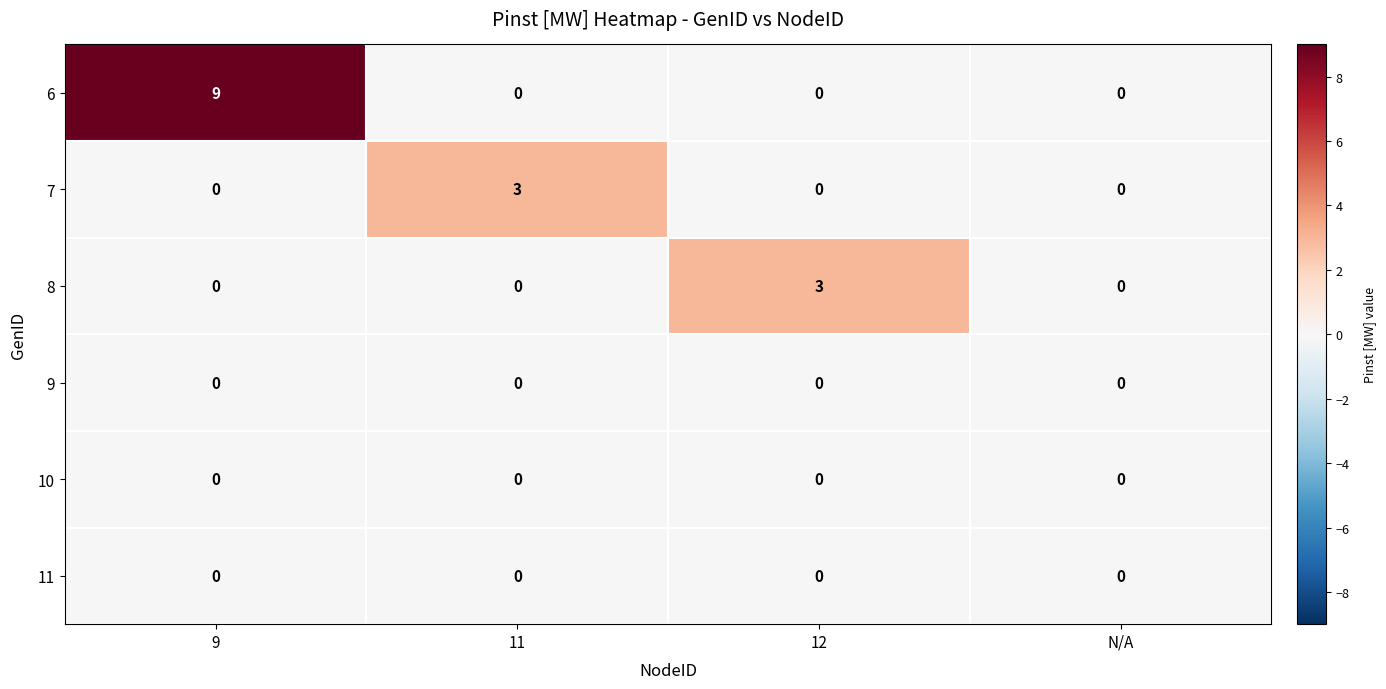

What is the sum of the 7 values at 11 and N/A?

3